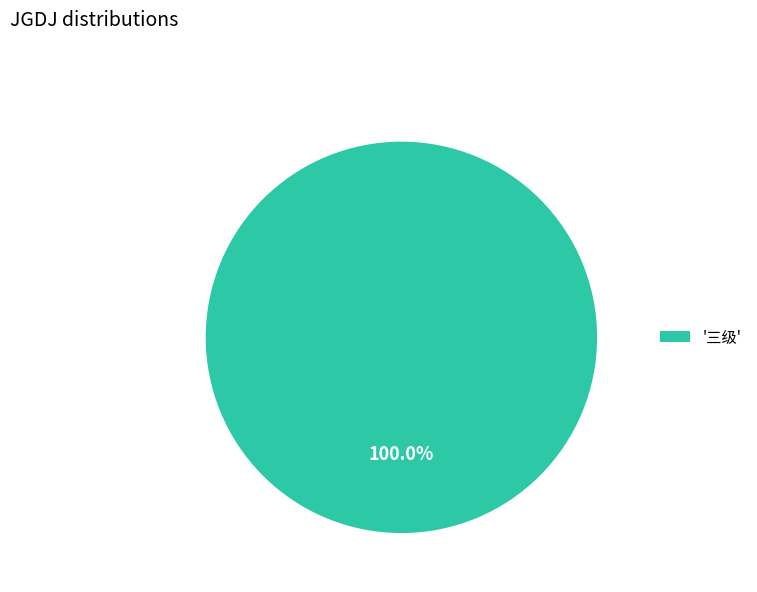

Rank the categories by value from highest to lowest.

'三级'